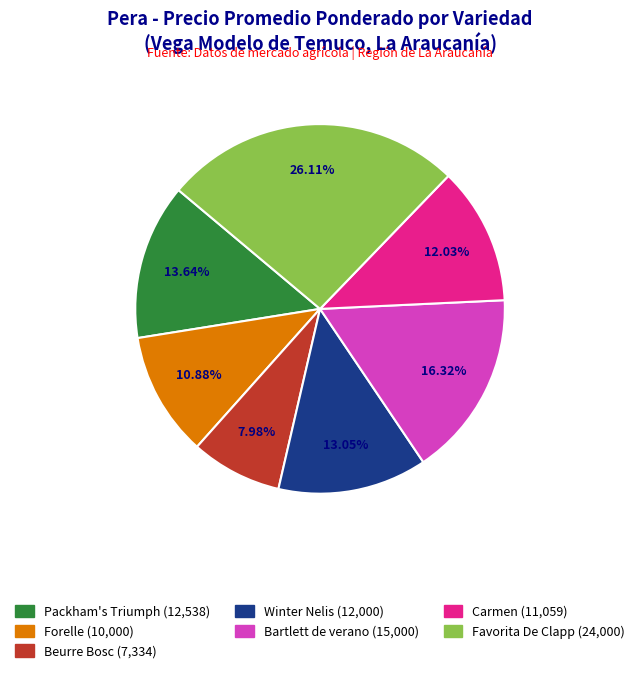

Between Forelle and Favorita De Clapp, which is larger?

Favorita De Clapp